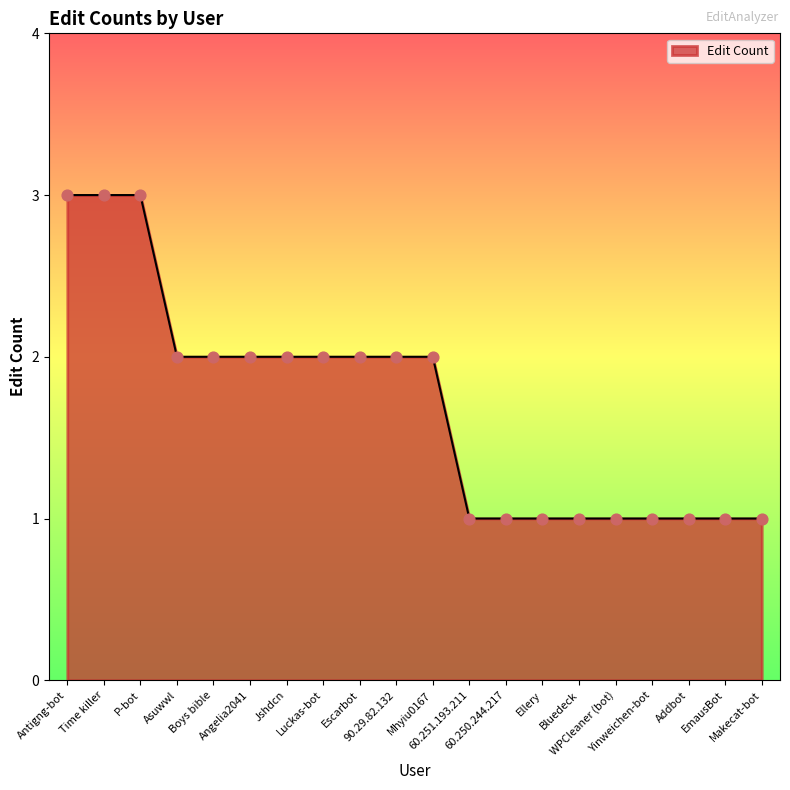

What is the change in value from Asuwwl to Addbot?

-1